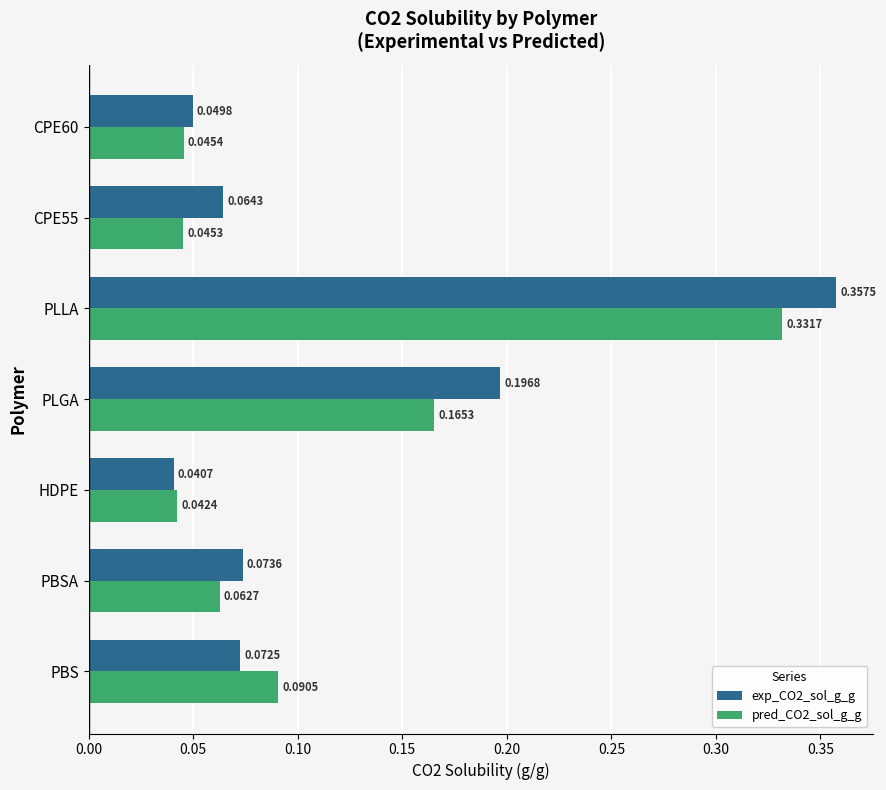

What is the sum of all exp_CO2_sol_g_g values?

0.9